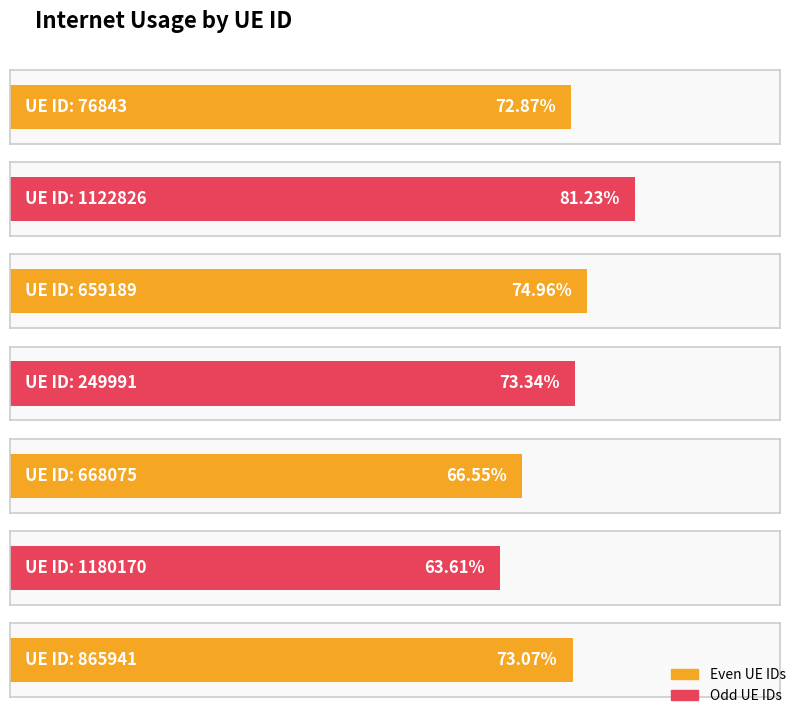

Reading left to right, what are all the values shown in this chart?

76843=0.7	1122826=0.8	659189=0.7	249991=0.7	668075=0.7	1180170=0.6	865941=0.7